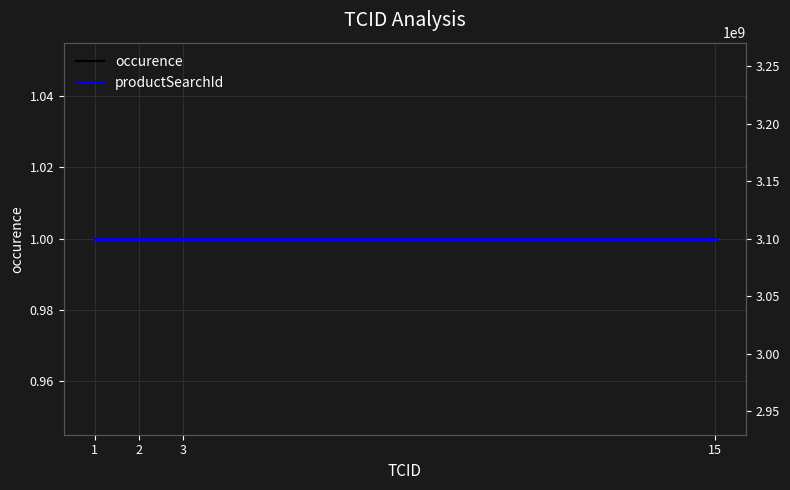

Reading left to right, transcribe all the data shown in this chart.

occurence: 1=1	2=1	3=1	15=1
productSearchId: 1=3100000680	2=3100000680	3=3100000680	15=3100000680